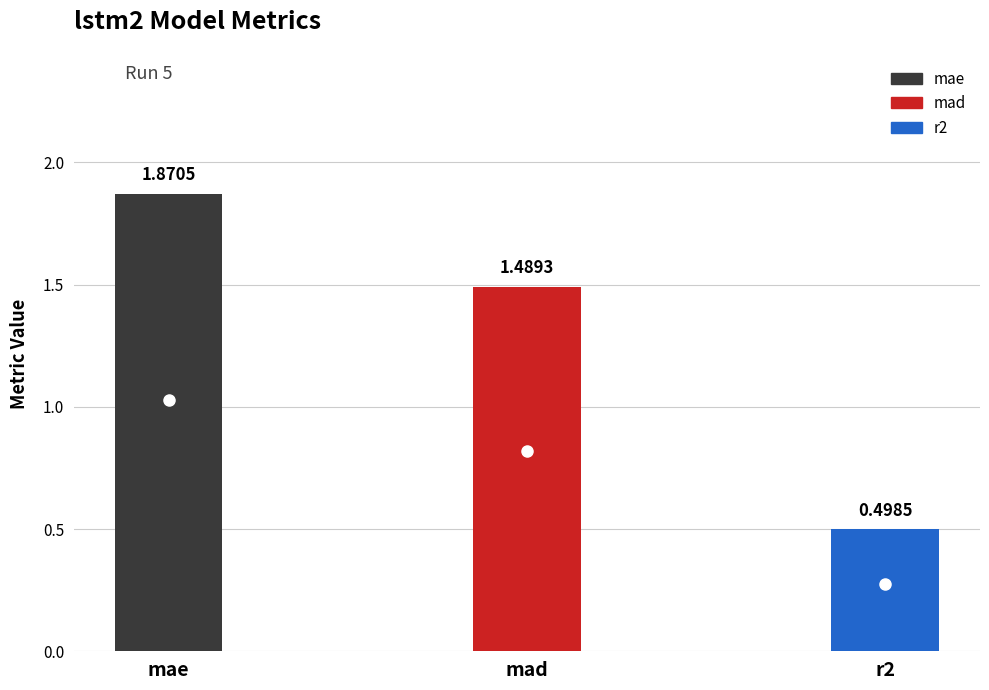

At which category does the chart reach its minimum across all series?

r2